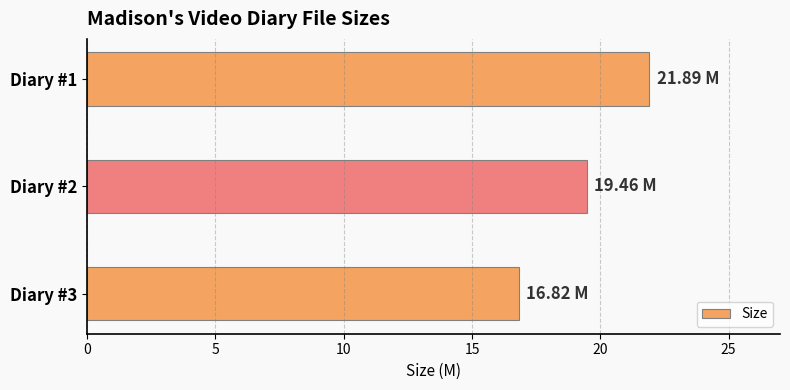

What is the difference between the values at Diary #2 and Diary #3?

2.6